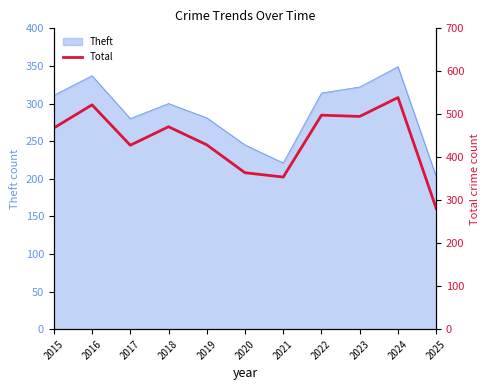

List the labels in order of value, largest first.

2024, 2016, 2022, 2023, 2018, 2015, 2019, 2017, 2020, 2021, 2025